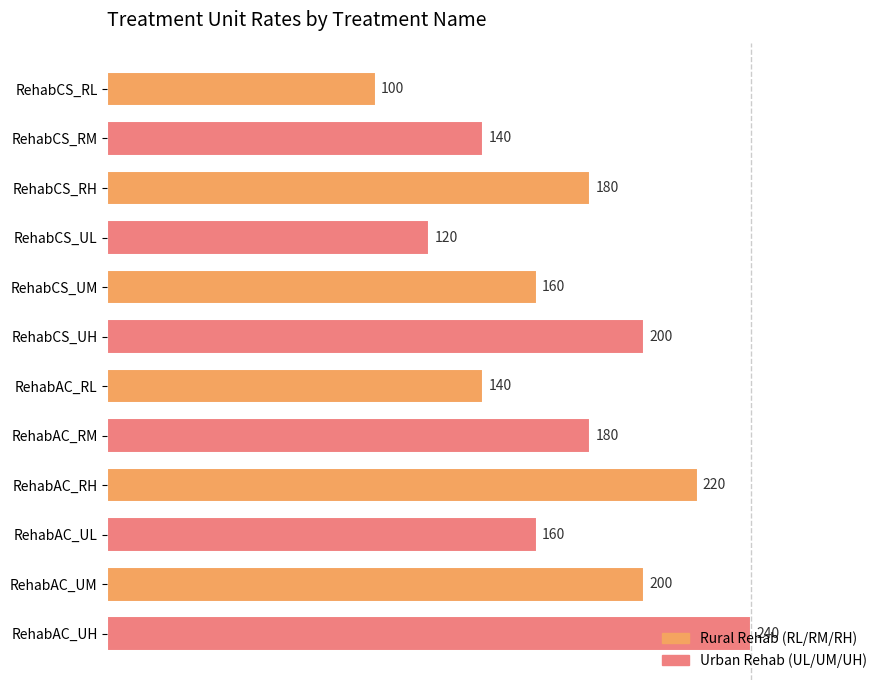

What is the average value?

170